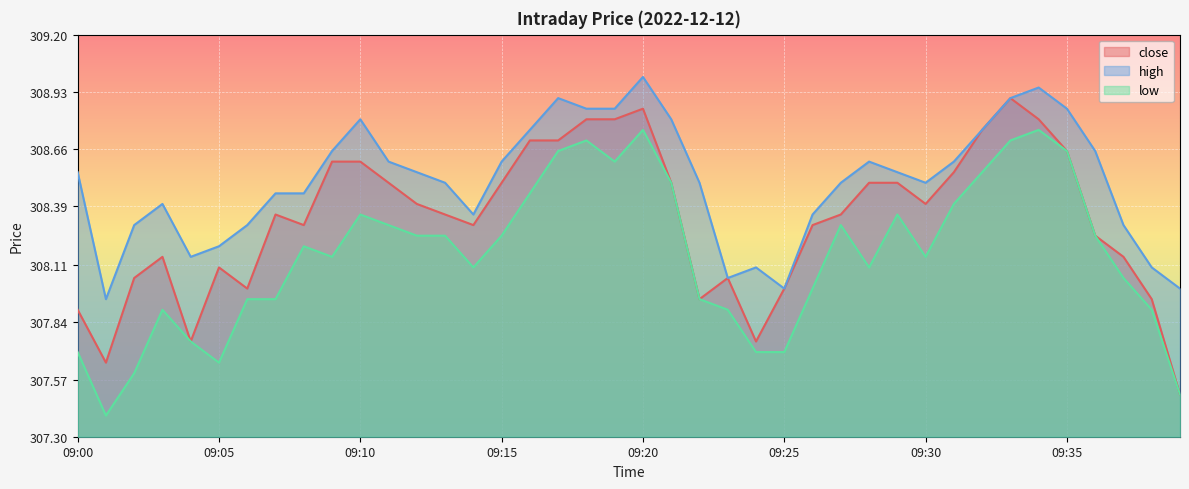

True or false: high and low cross at least once.

False